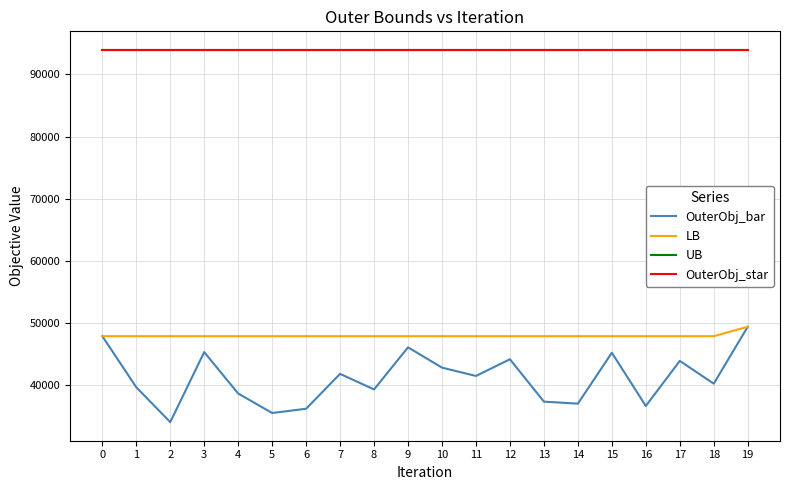

True or false: LB and UB cross at least once.

False